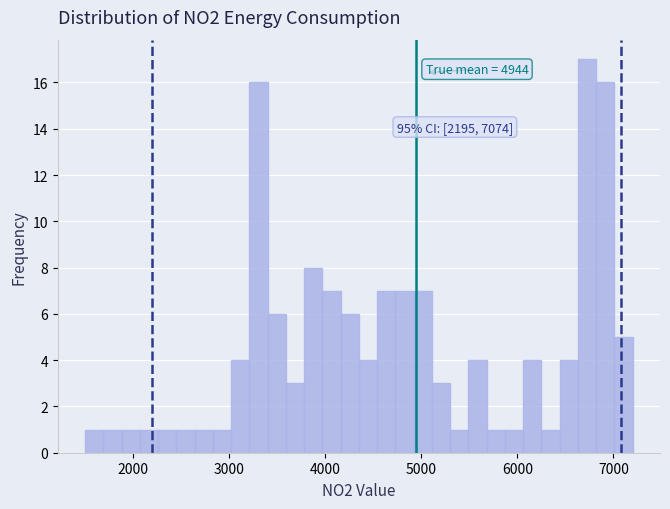

Around what value on the x-axis is the tallest bar? Give the approximate position of its centre, as read against the axis.

6700